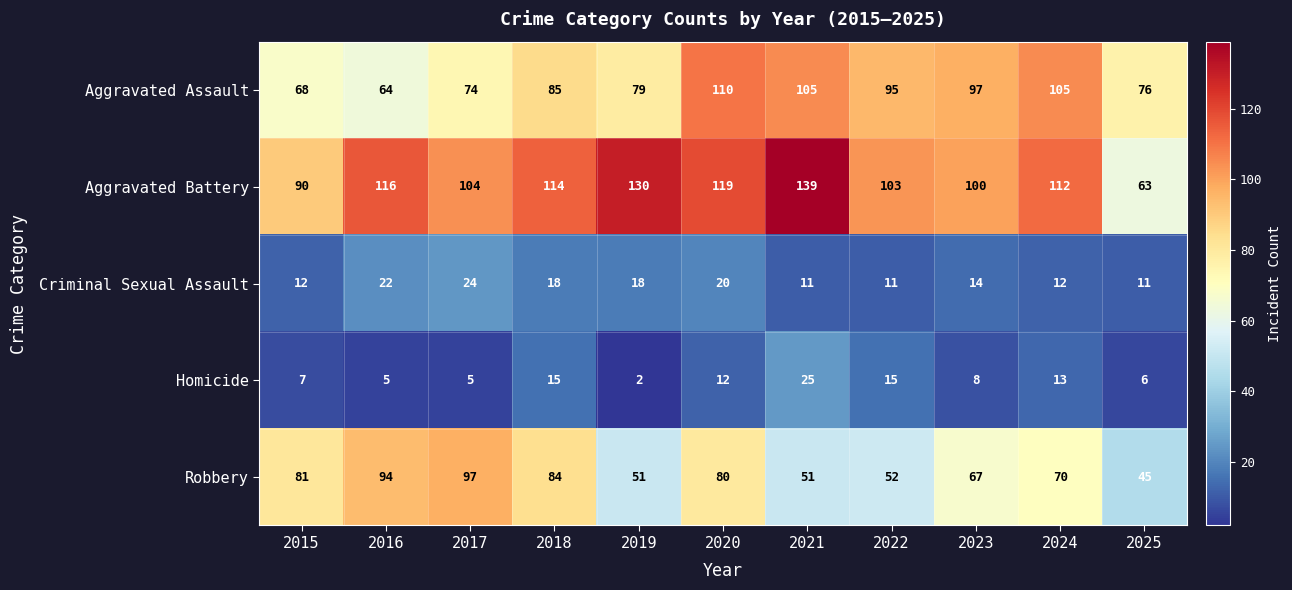

At how many categories does at least one series exceed 115?

4